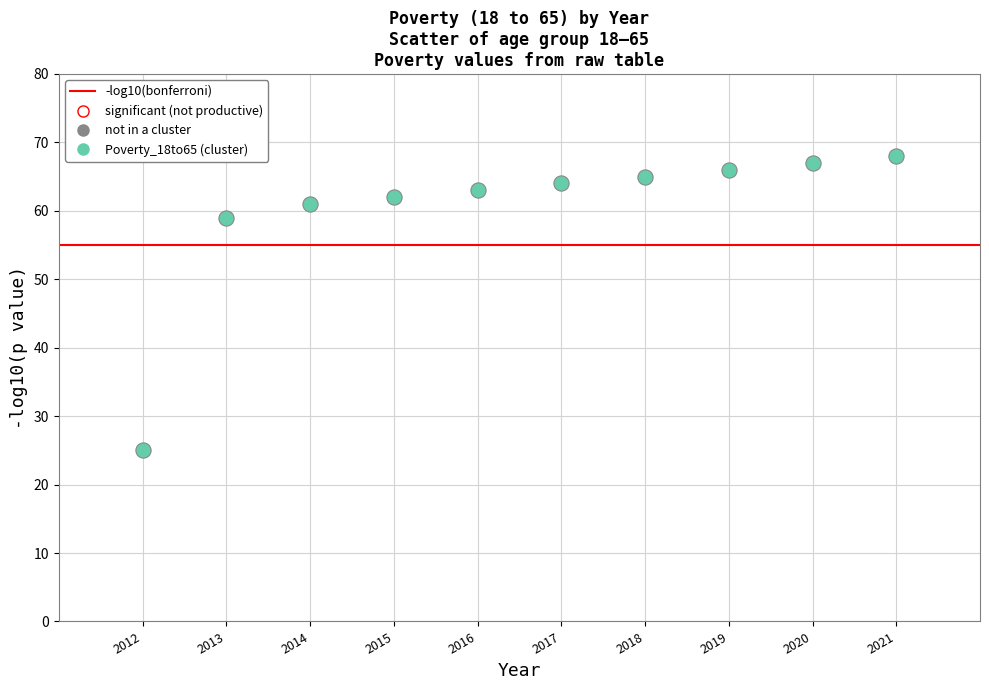

What Y value in the scatter plot is closest to 46?

59